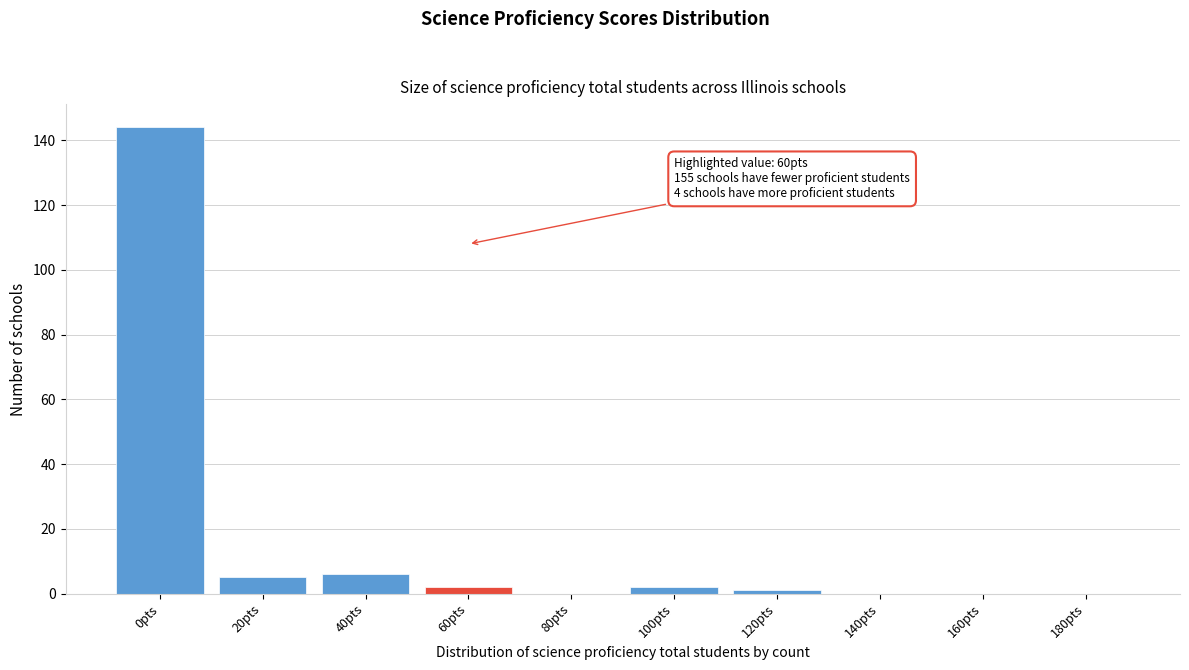

Reading left to right, list all the values displayed in this chart.

0pts=144	20pts=5	40pts=6	60pts=2	80pts=0	100pts=2	120pts=1	140pts=0	160pts=0	180pts=0